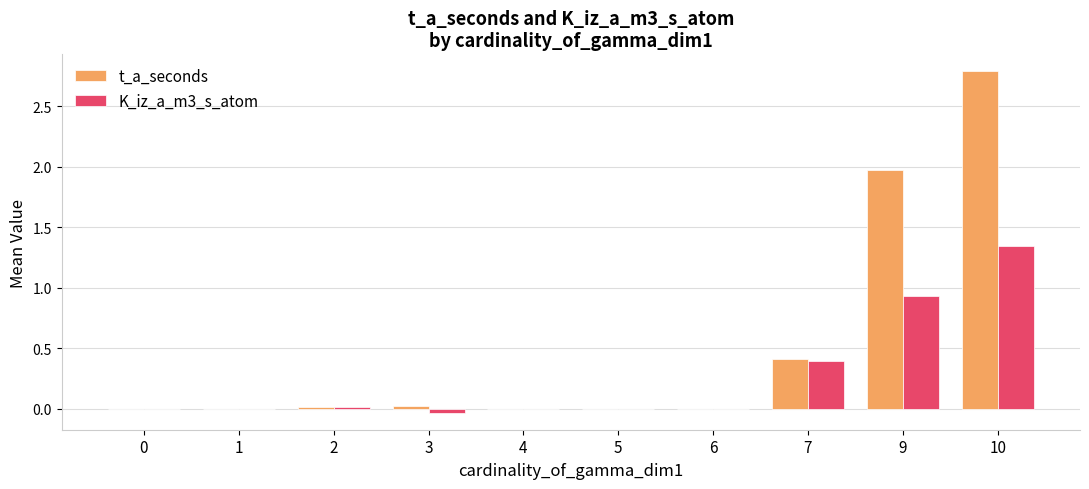

Between 6 and 9, which series saw the biggest shift?

t_a_seconds